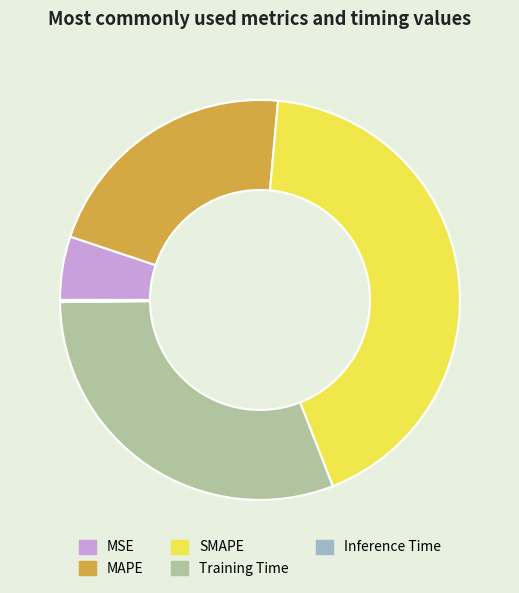

Is it true that SMAPE is 52% of the pie?

False